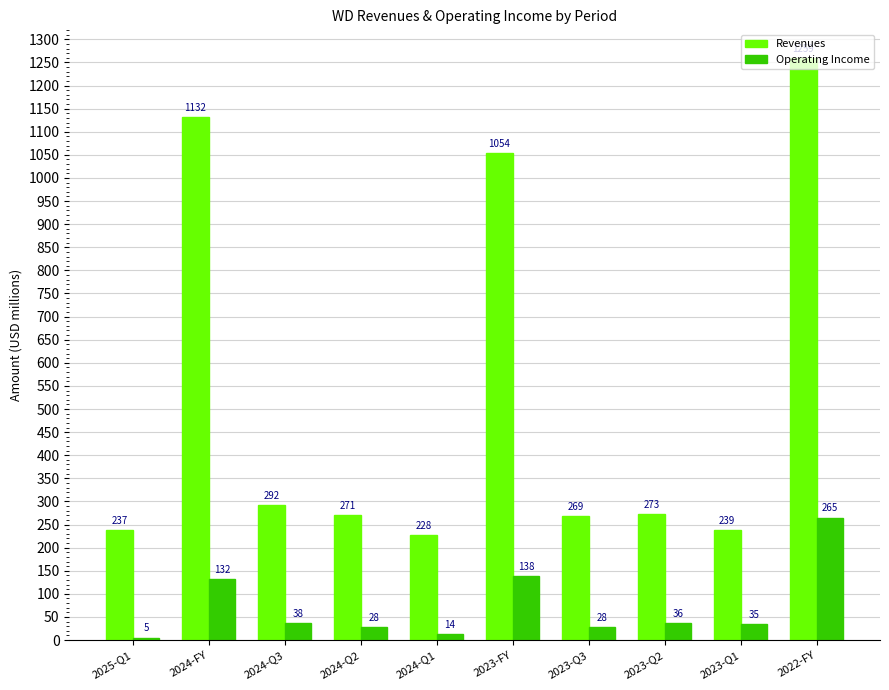

At which category is the sum across all series the highest?

2022-FY